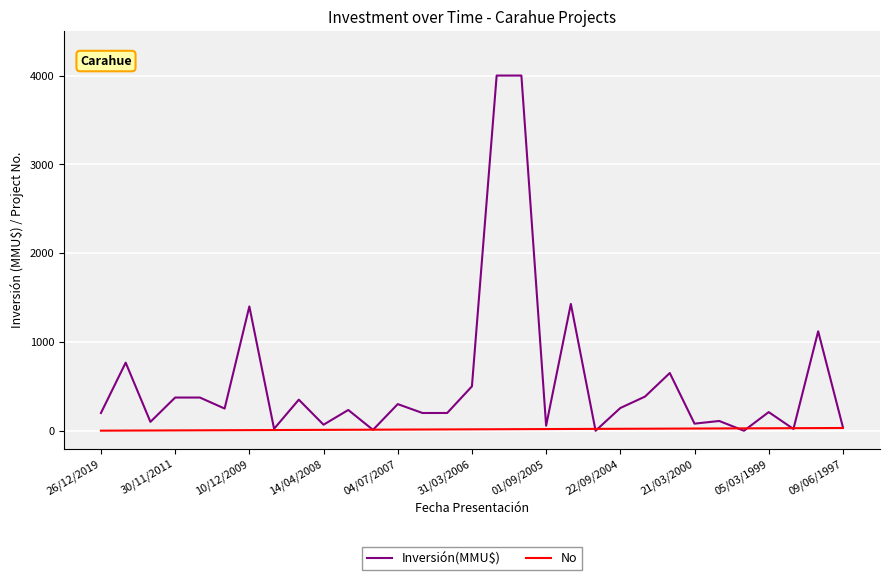

Which series has the largest total across all categories?

Inversión(MMU$)